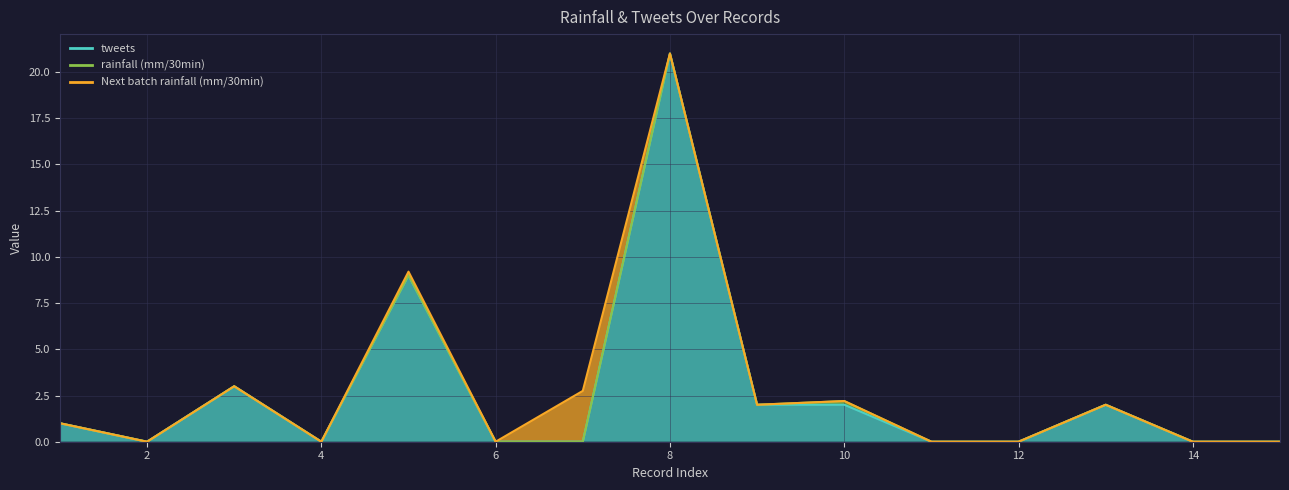

The tweets series shows 14.1 at 4. True or false?

False